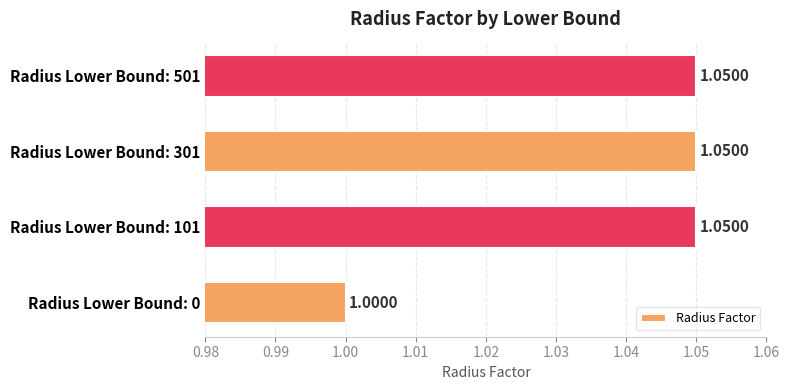

What is the average value?

1.0